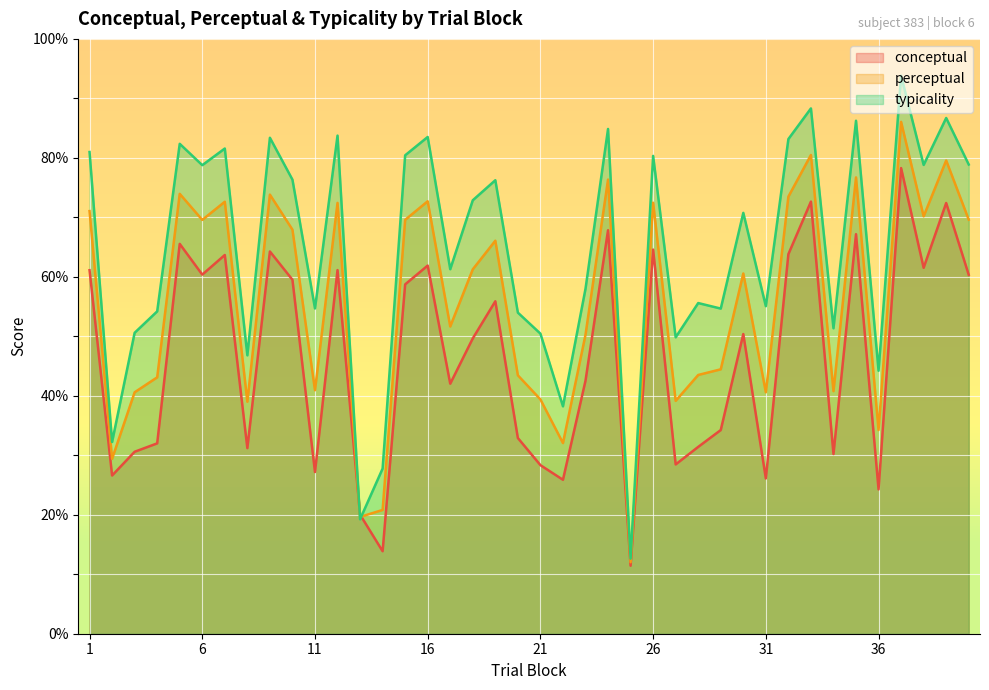

Which has a higher value, 8 or 20?

20